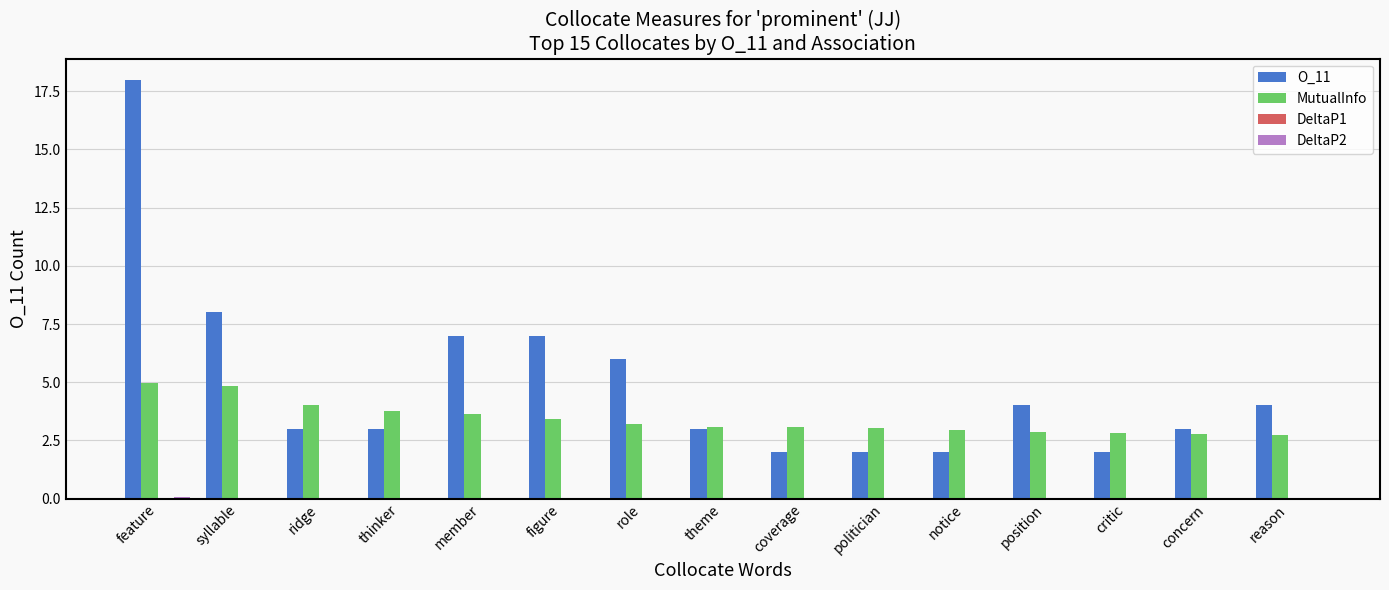

The value of O_11 at role is 6.0. True or false?

True